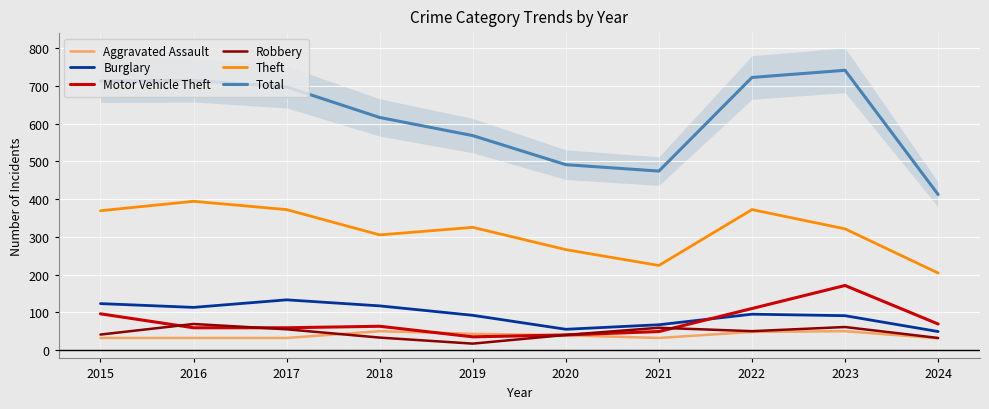

Is the value of Total at 2019 greater than the value of Theft at 2022?

Yes